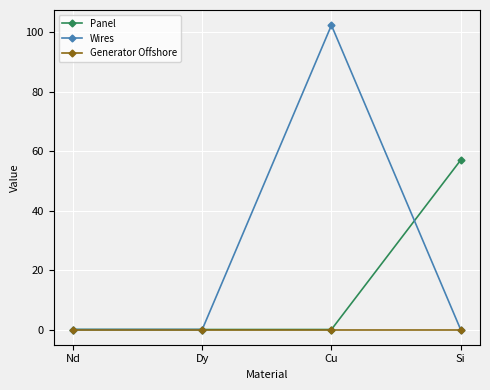

List the series in order of their peak value, lowest first.

Generator Offshore, Panel, Wires